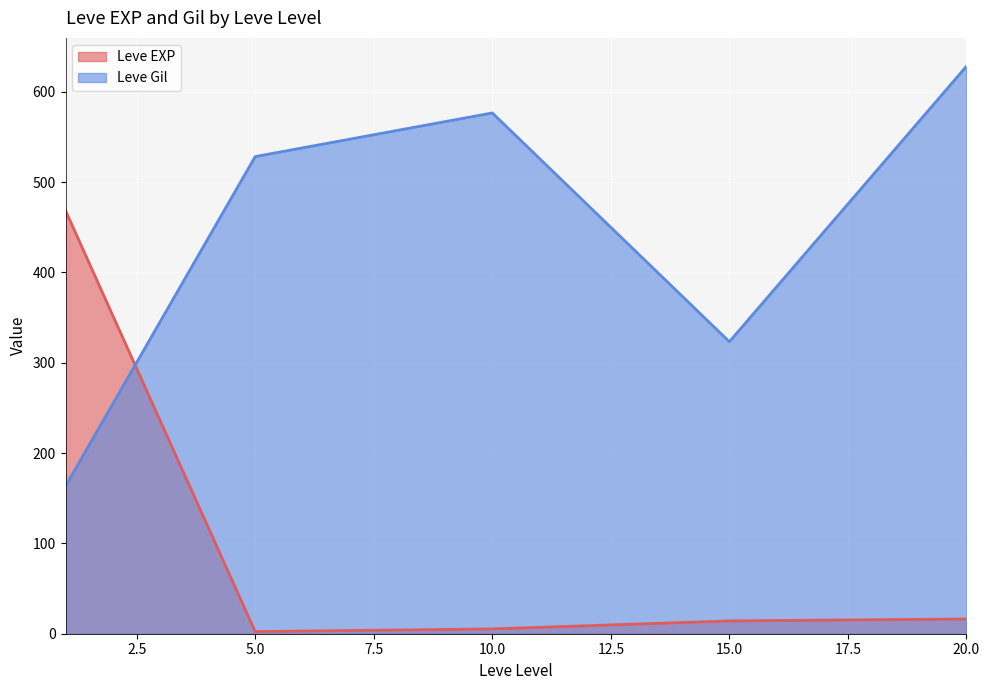

List the series in order of their overall mean, highest first.

Leve Gil, Leve EXP